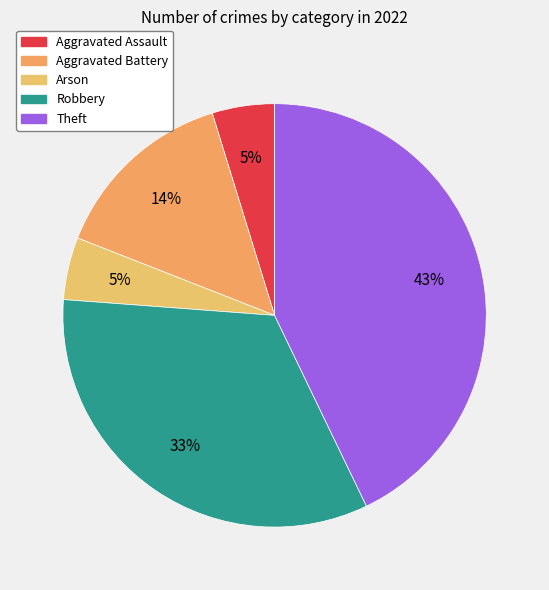

What portion of the pie excludes Robbery?

66.7%